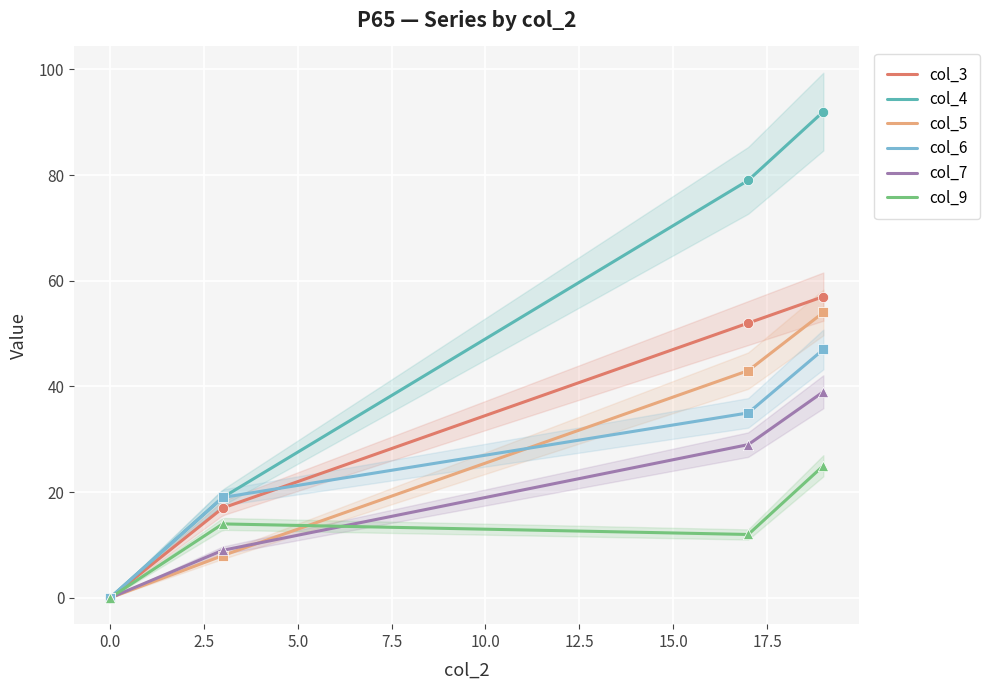

What is the highest value of the col_5 series?

54.0